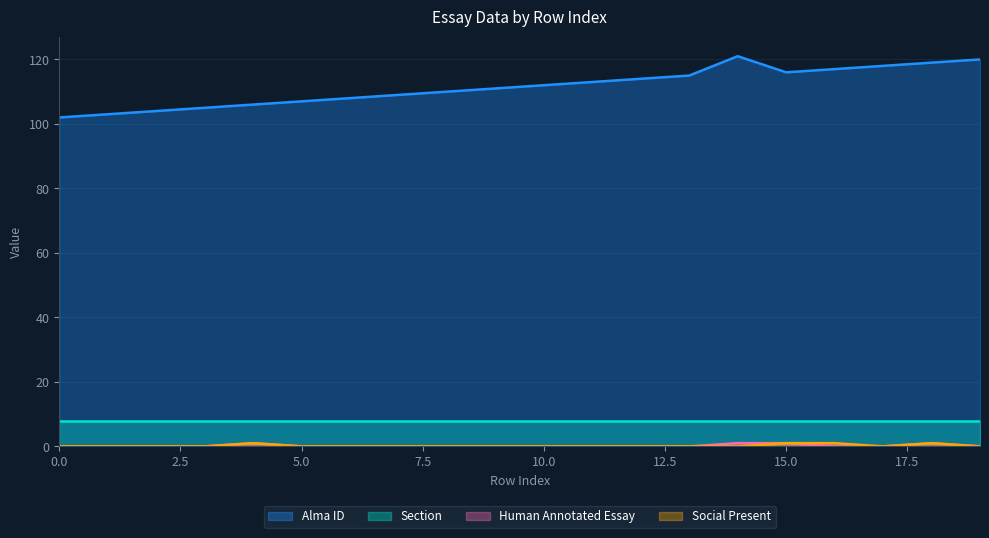

What is the lowest value of the Alma ID series?

102